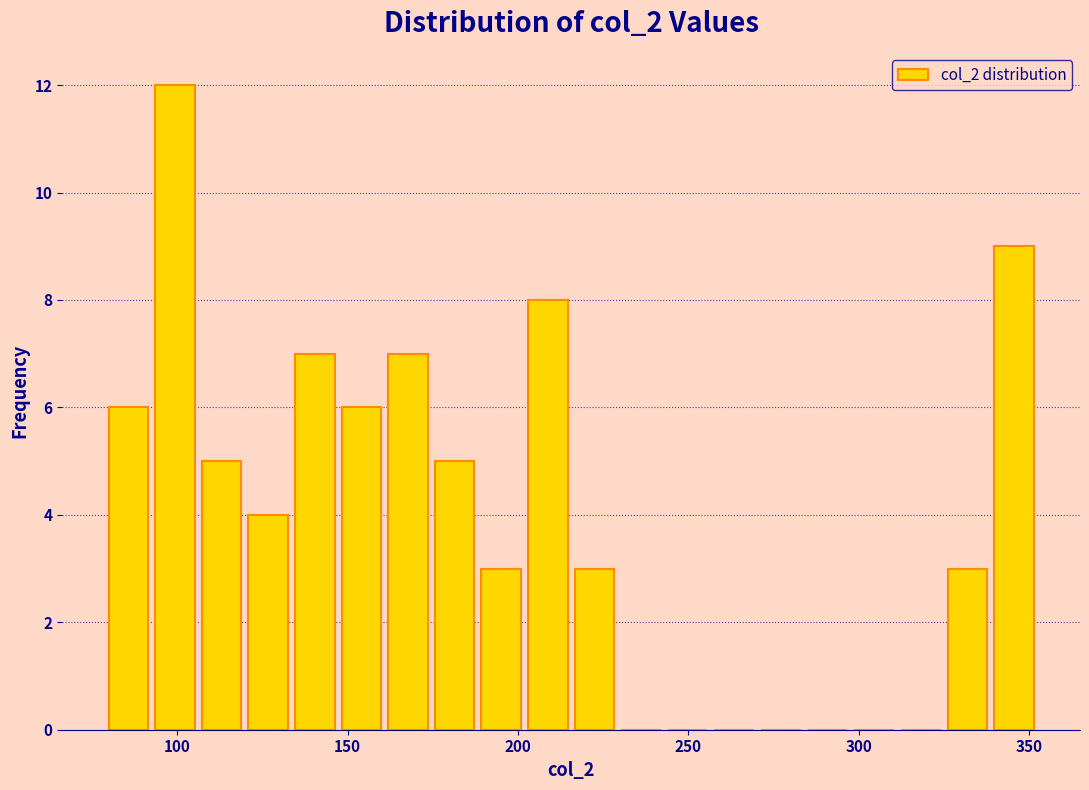

Read against the x-axis, roughly where is the centre of the tallest bar?

100